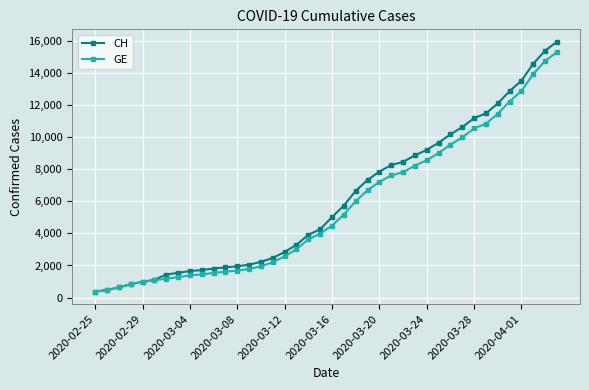

What is the value of the CH point at the 22nd from the left?

5731